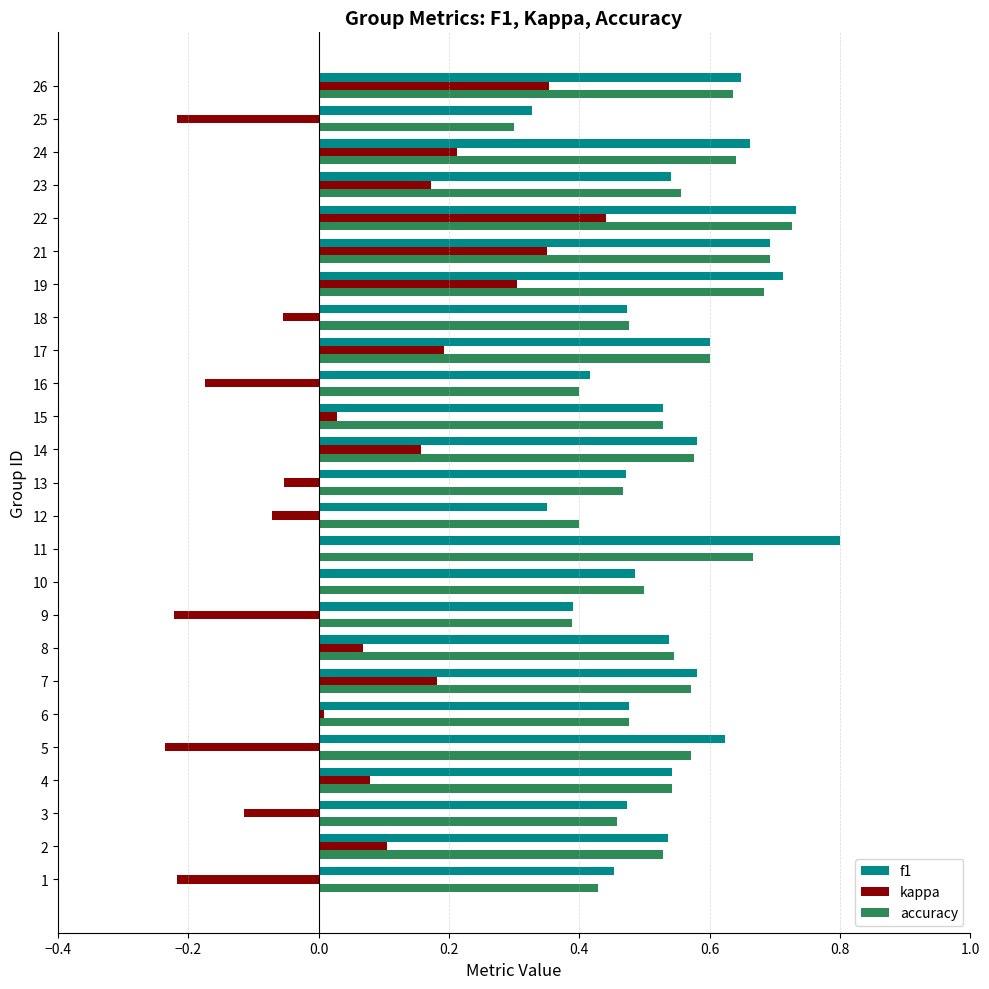

What is the total value across all series at 4?

1.2